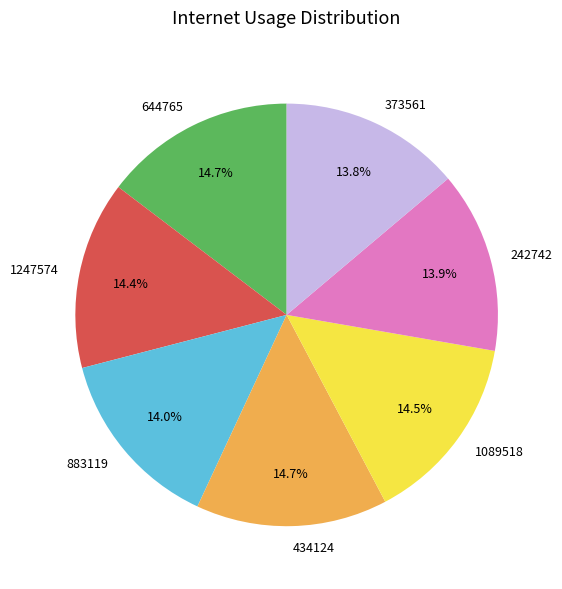

Which has a higher value, 242742 or 1089518?

1089518